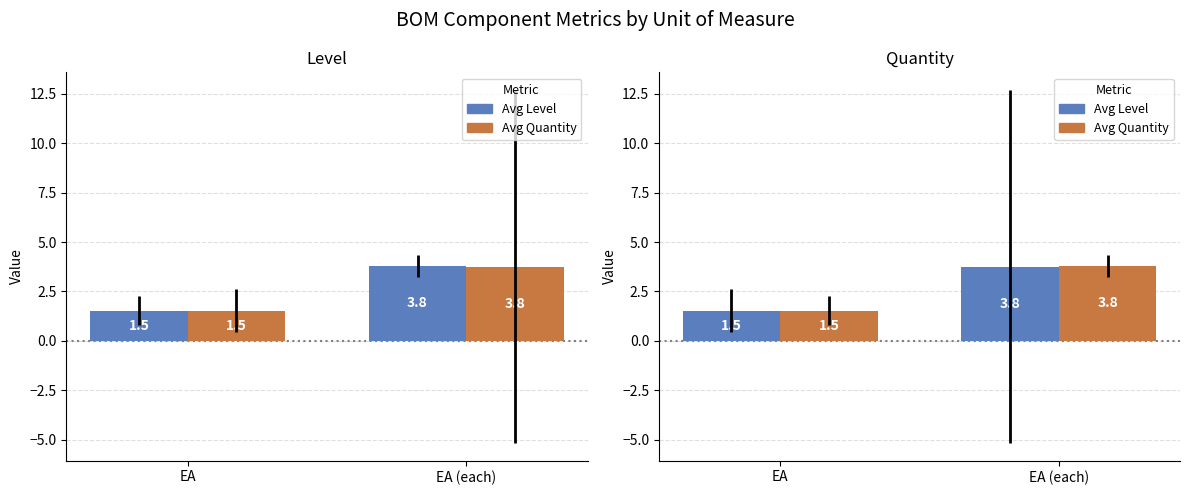

How many Avg Quantity values are between 1 and 3?

1